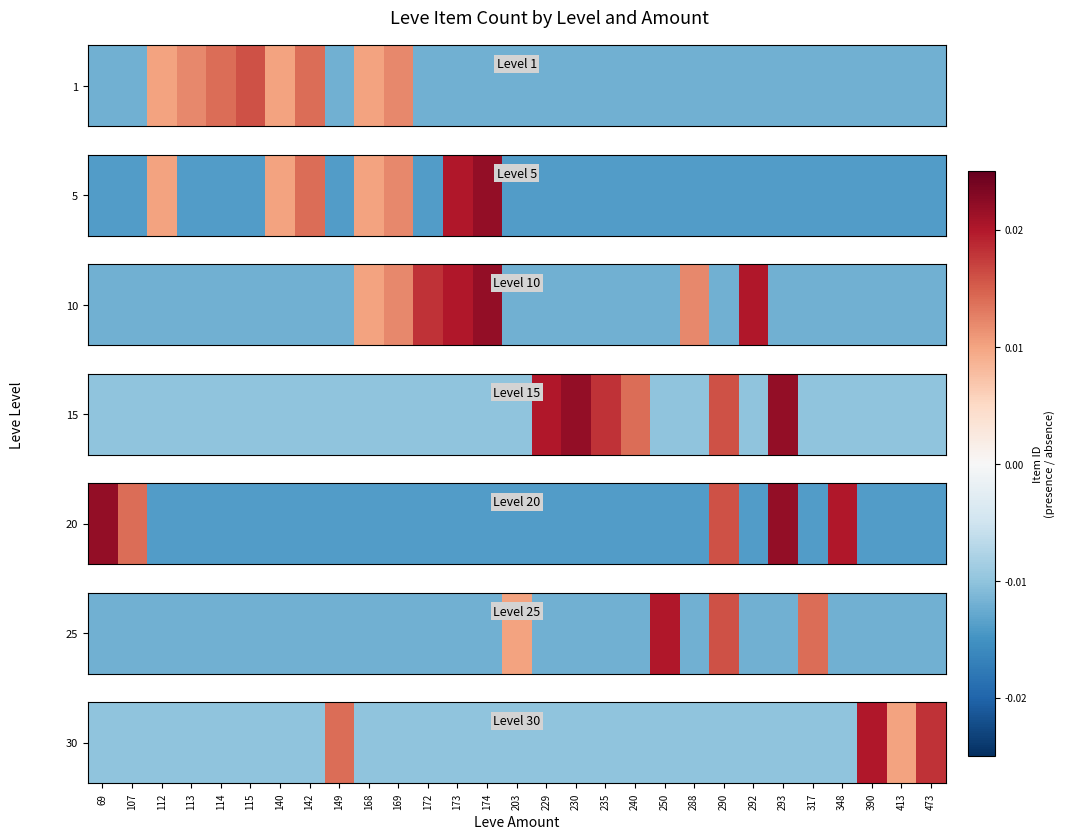

At which label is the value closest to 0?

69